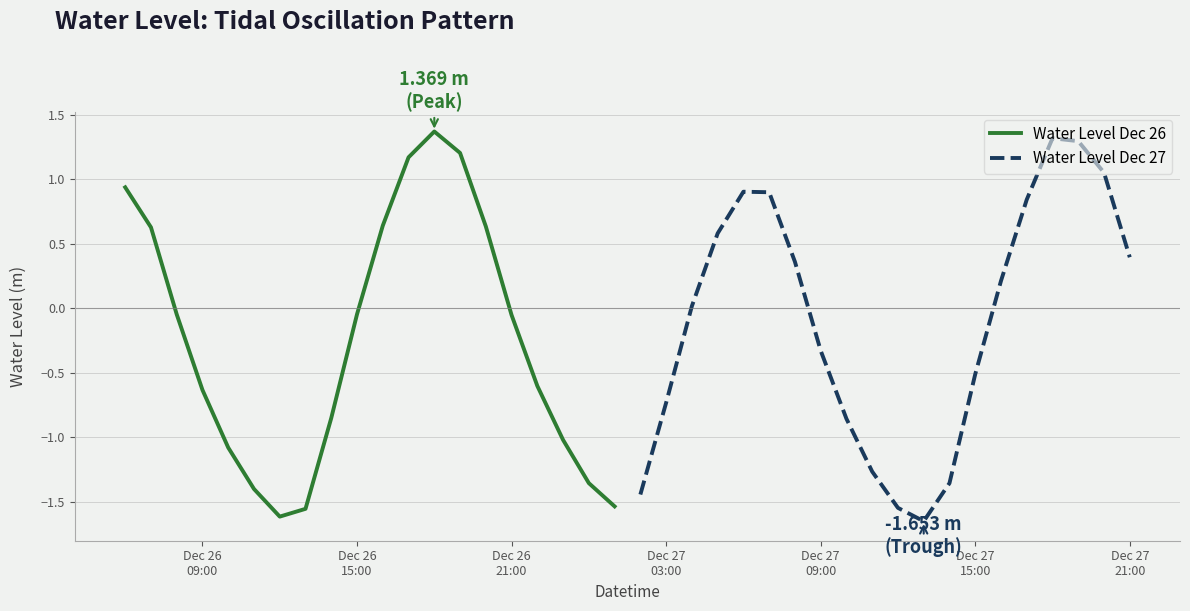

What is the highest value of the Water Level Dec 26 series?

1.4